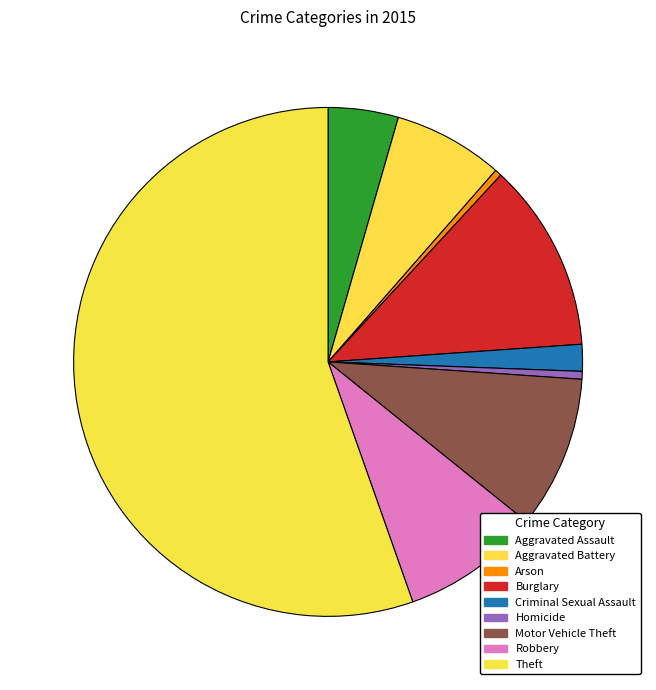

True or false: Burglary accounts for 1% of the total.

False